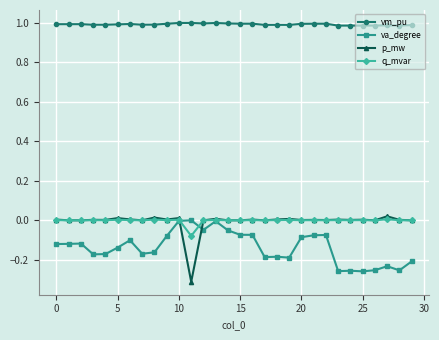

True or false: va_degree has more than 0 points higher than both neighbors.

True